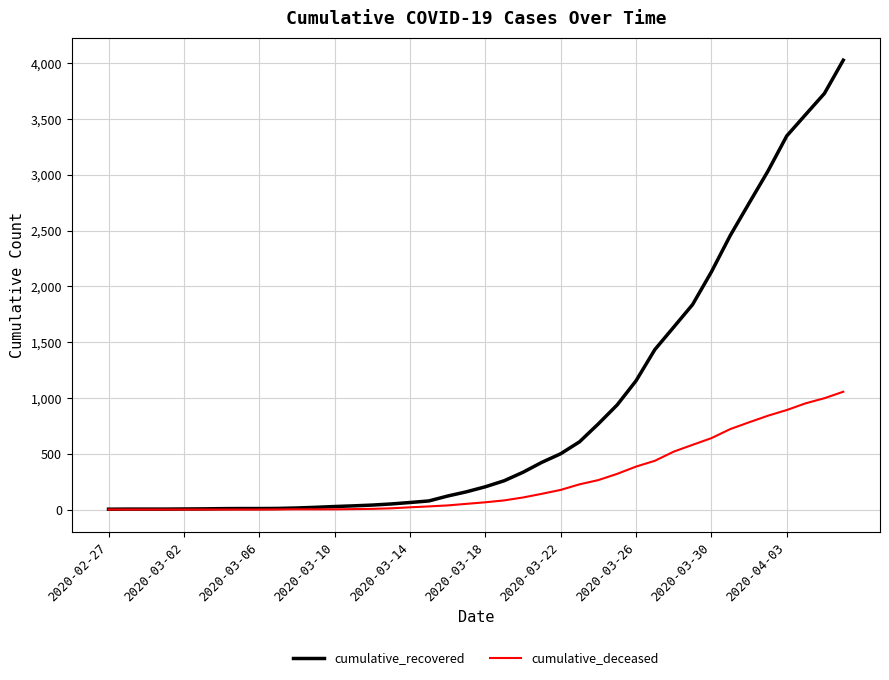

What is the highest value of the cumulative_deceased series?

1056